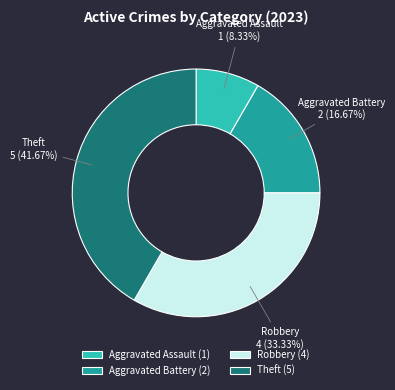

Which category has the smallest portion of the pie?

Aggravated Assault